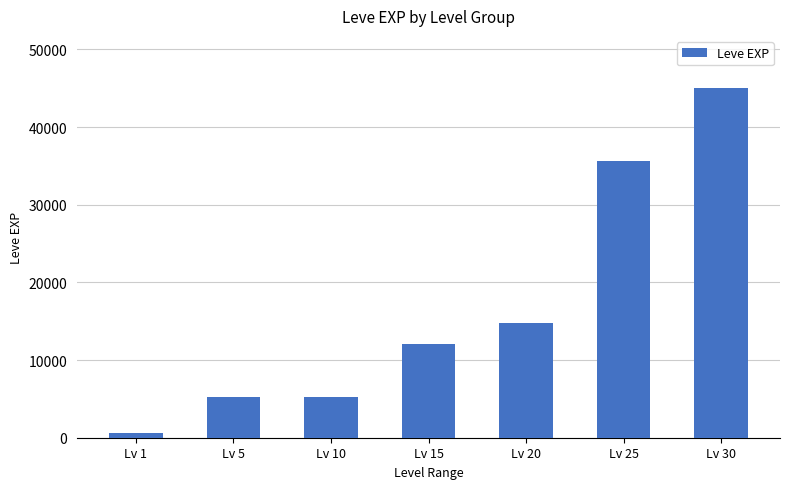

What is the change in value from Lv 5 to Lv 25?

+30352